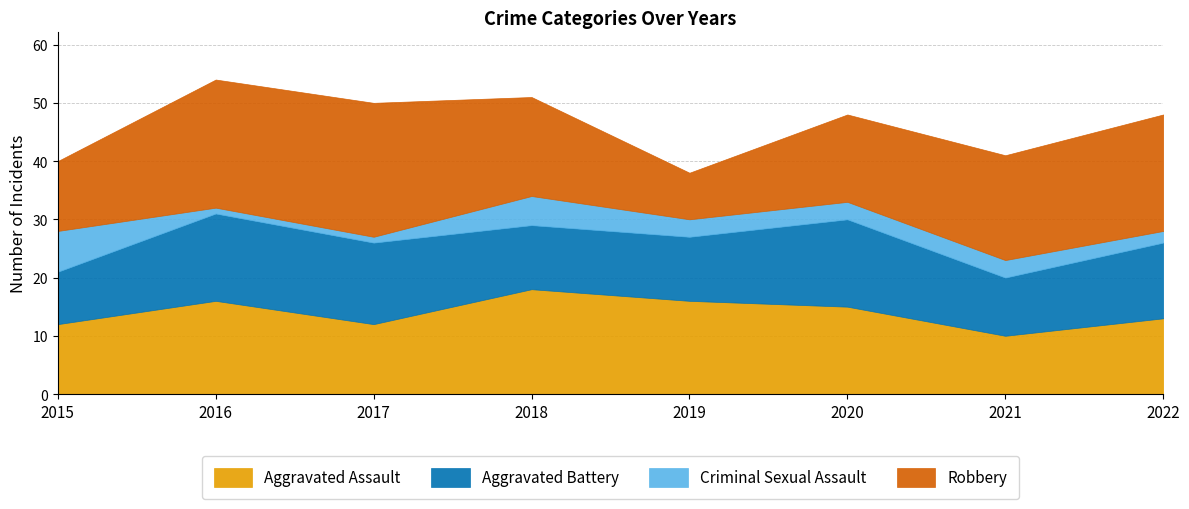

How many lines are shown in the chart?

4